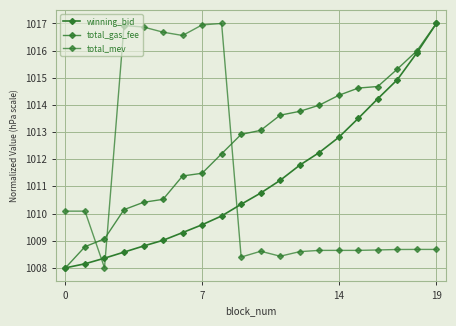

True or false: total_gas_fee and total_mev intersect in this chart.

True